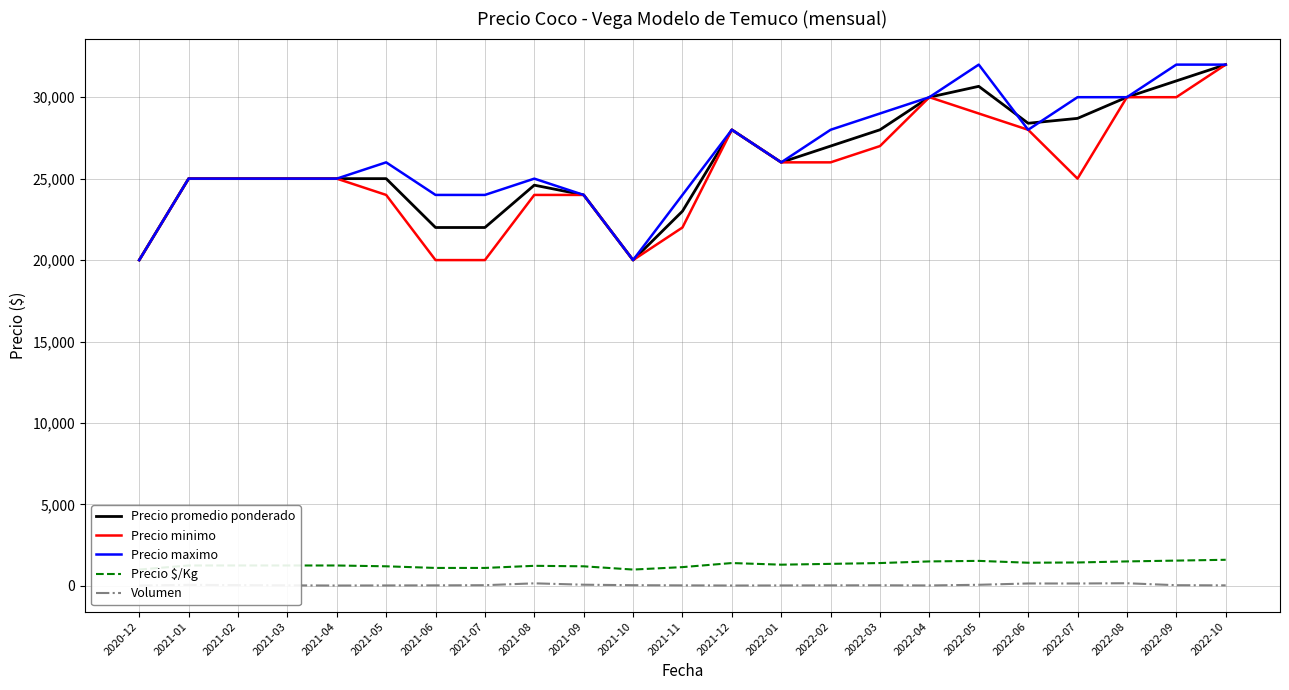

At which label does Precio minimo first exceed 25000?

2021-12